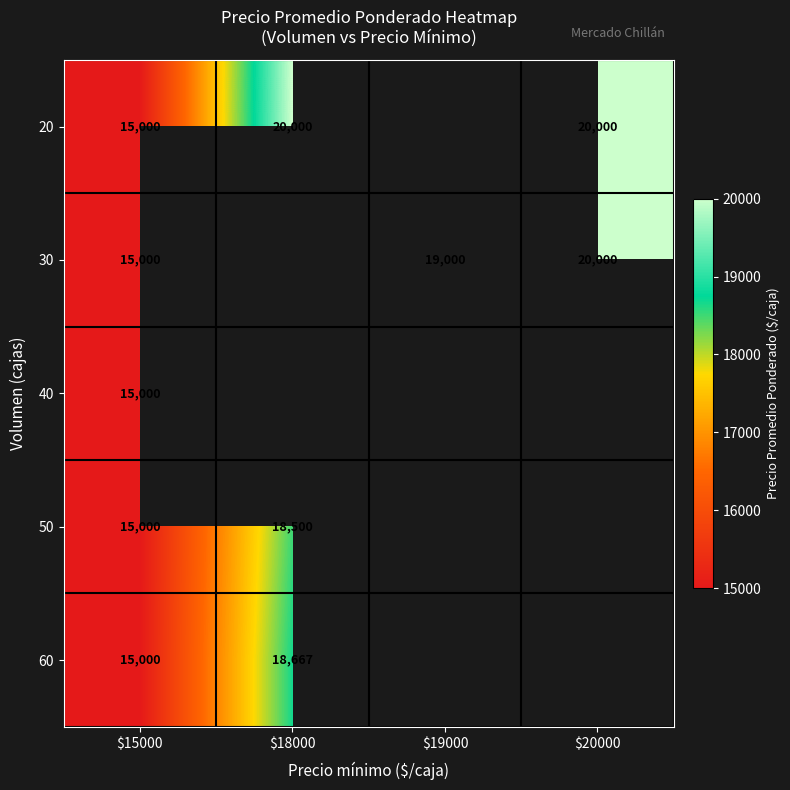

At how many categories does at least one series exceed 16089?

3